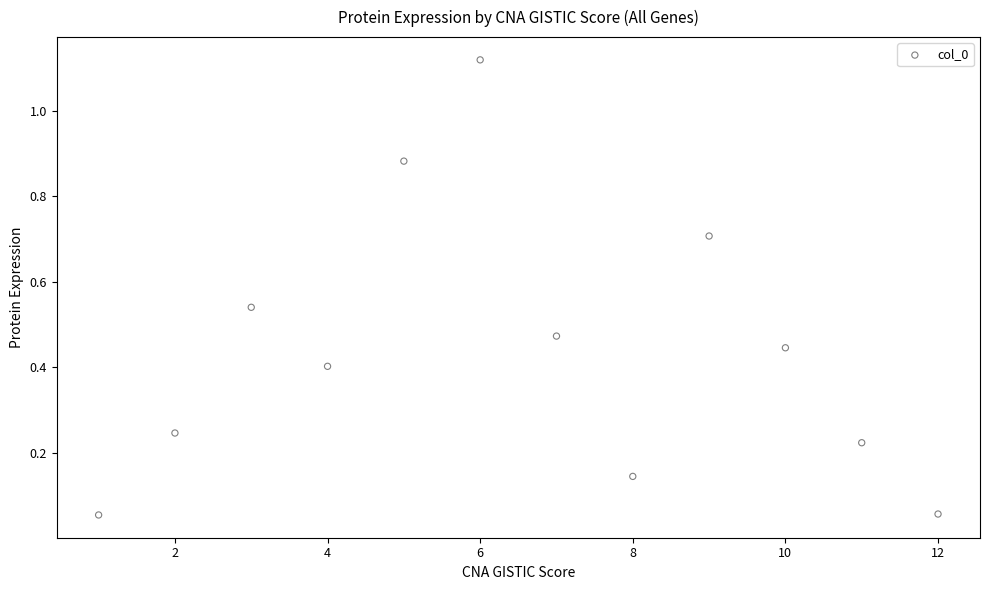

What is the average X value?

6.5